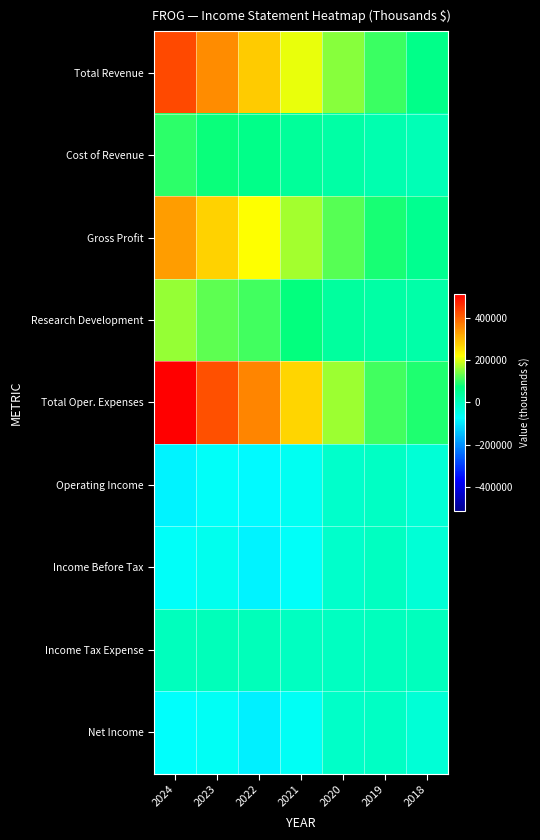

Reading left to right, list all the values displayed in this chart.

Total Revenue: 2024=428500	2023=349900	2022=280000	2021=206700	2020=150800	2019=104700	2018=63500
Cost of Revenue: 2024=98300	2023=77000	2022=62300	2021=41800	2020=28500	2019=20000	2018=10700
Gross Profit: 2024=330200	2023=272900	2022=217800	2021=164900	2020=122400	2019=84700	2018=52800
Research Development: 2024=157100	2023=127300	2022=111600	2021=74100	2020=39700	2019=28500	2018=25800
Total Oper. Expenses: 2024=513800	2023=417800	2022=359000	2021=265300	2020=163200	2019=109700	2018=89600
Operating Income: 2024=-85300	2023=-67900	2022=-78900	2021=-58600	2020=-12400	2019=-5000	2018=-26100
Income Before Tax: 2024=-65800	2023=-54500	2022=-84700	2021=-67600	2020=-12100	2019=-3800	2018=-25500
Income Tax Expense: 2024=3400	2023=6700	2022=5400	2021=-3400	2020=-2700	2019=1600	2018=500
Net Income: 2024=-69200	2023=-61300	2022=-90200	2021=-64200	2020=-9400	2019=-5400	2018=-26000